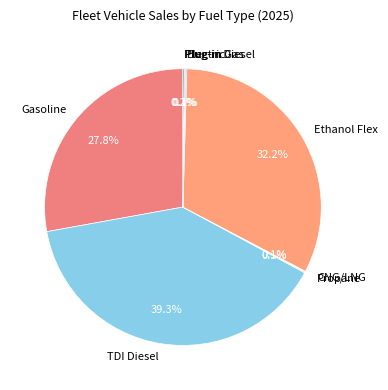

What is the ratio of the value at Ethanol Flex to the value at Gasoline?

1.2